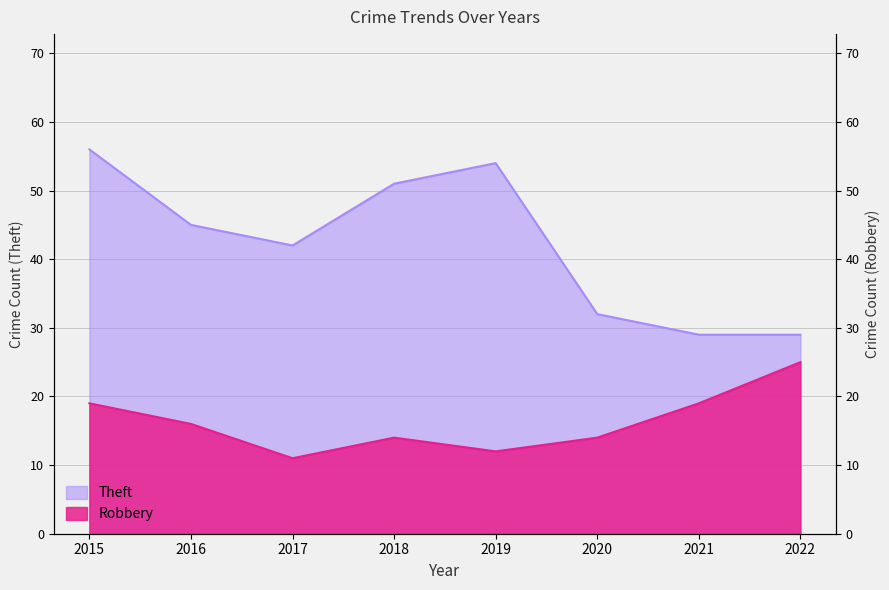

Reading left to right, transcribe all the data shown in this chart.

Theft: 56	45	42	51	54	32	29	29
Robbery: 19	16	11	14	12	14	19	25